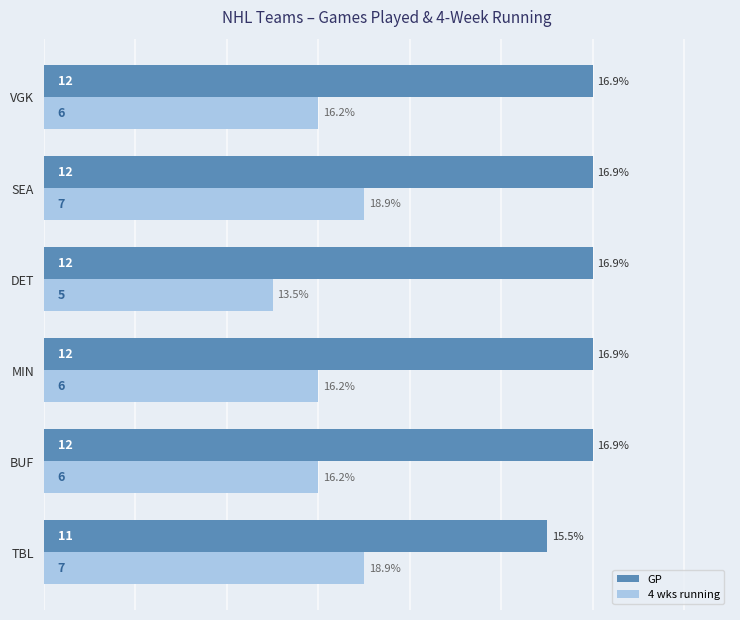

What is the spread (max minus min) of values at VGK?

6